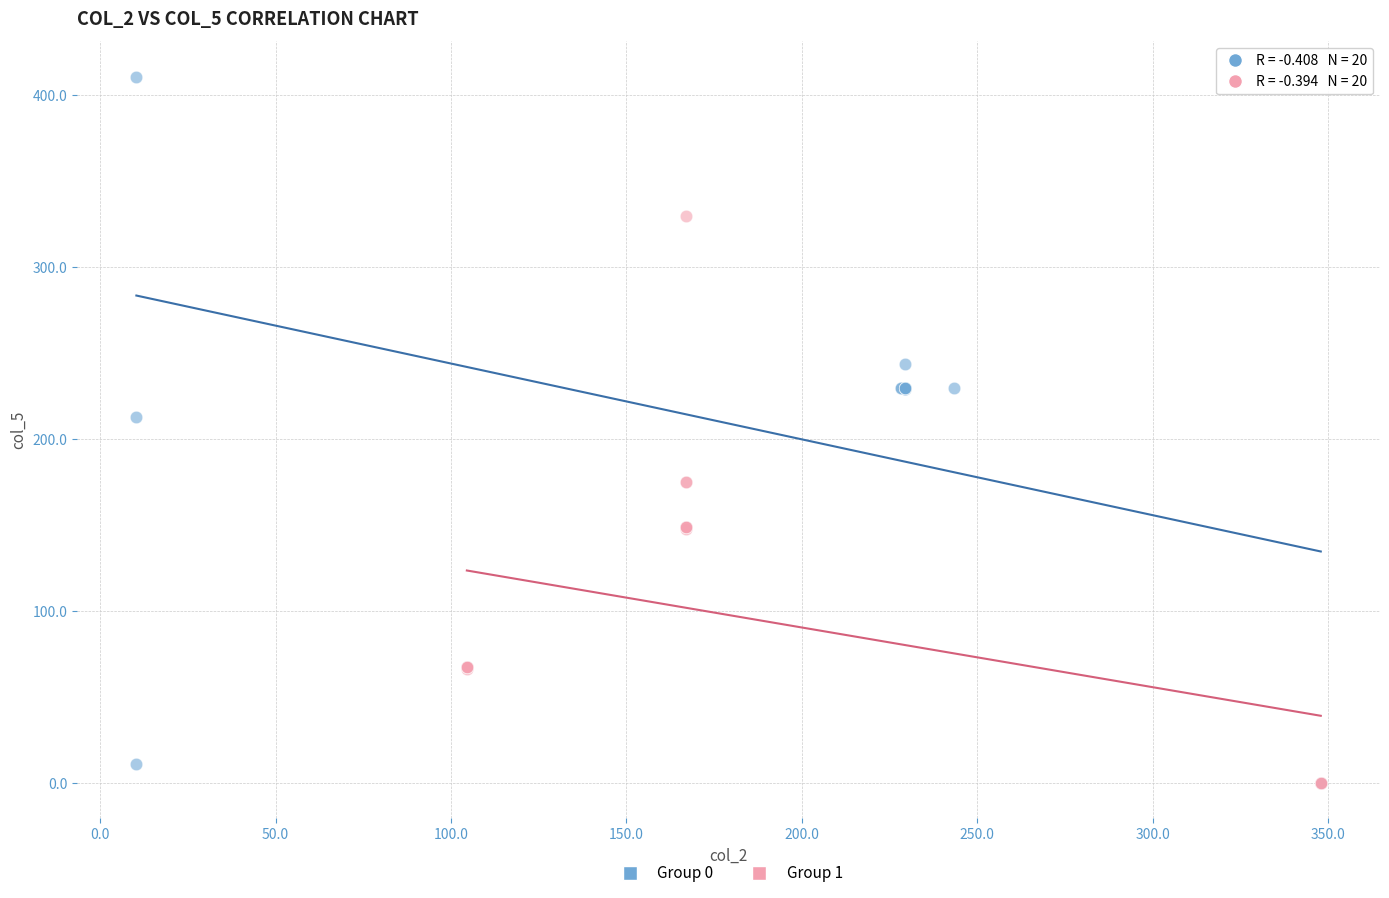

Which series reaches the maximum Y coordinate?

Group 0